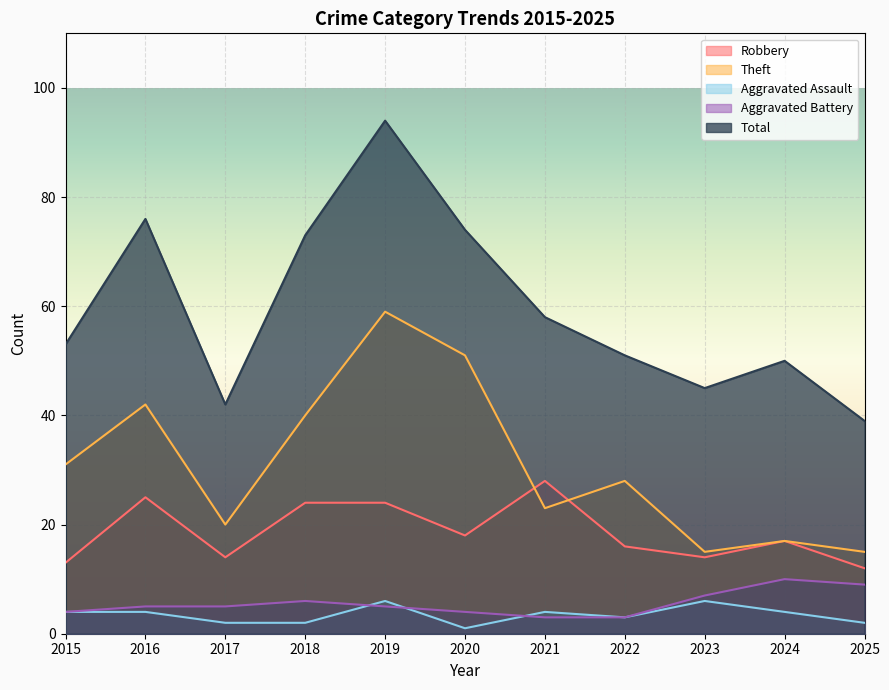

What is the spread (max minus min) of values at 2020?

73